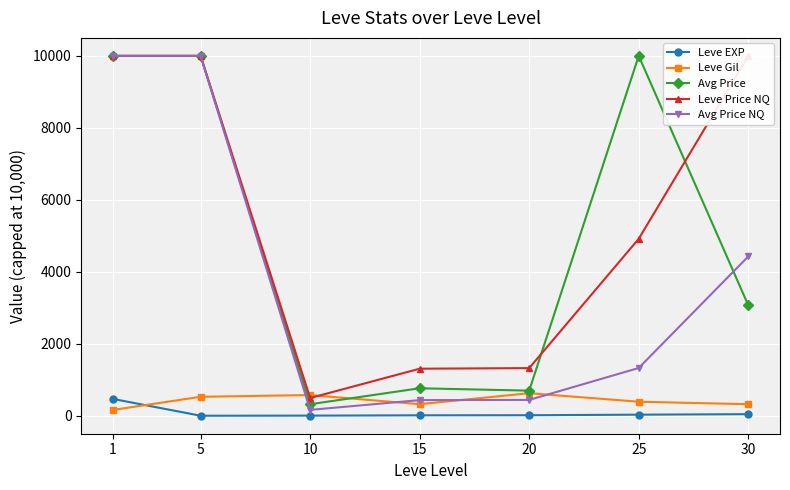

Reading left to right, list all the values displayed in this chart.

Leve EXP: 468.5	2.3	5.3	14.2	16.3	31.8	45.5
Leve Gil: 163.5	528.3	576.7	323.3	628.3	391.7	322.5
Avg Price: 10000.0	10000.0	322.5	765.3	699.3	10000.0	3073.9
Leve Price NQ: 10000.0	10000.0	494.1	1309.0	1325.2	4917.6	10000.0
Avg Price NQ: 10000.0	10000.0	164.7	436.3	441.8	1328.9	4426.8